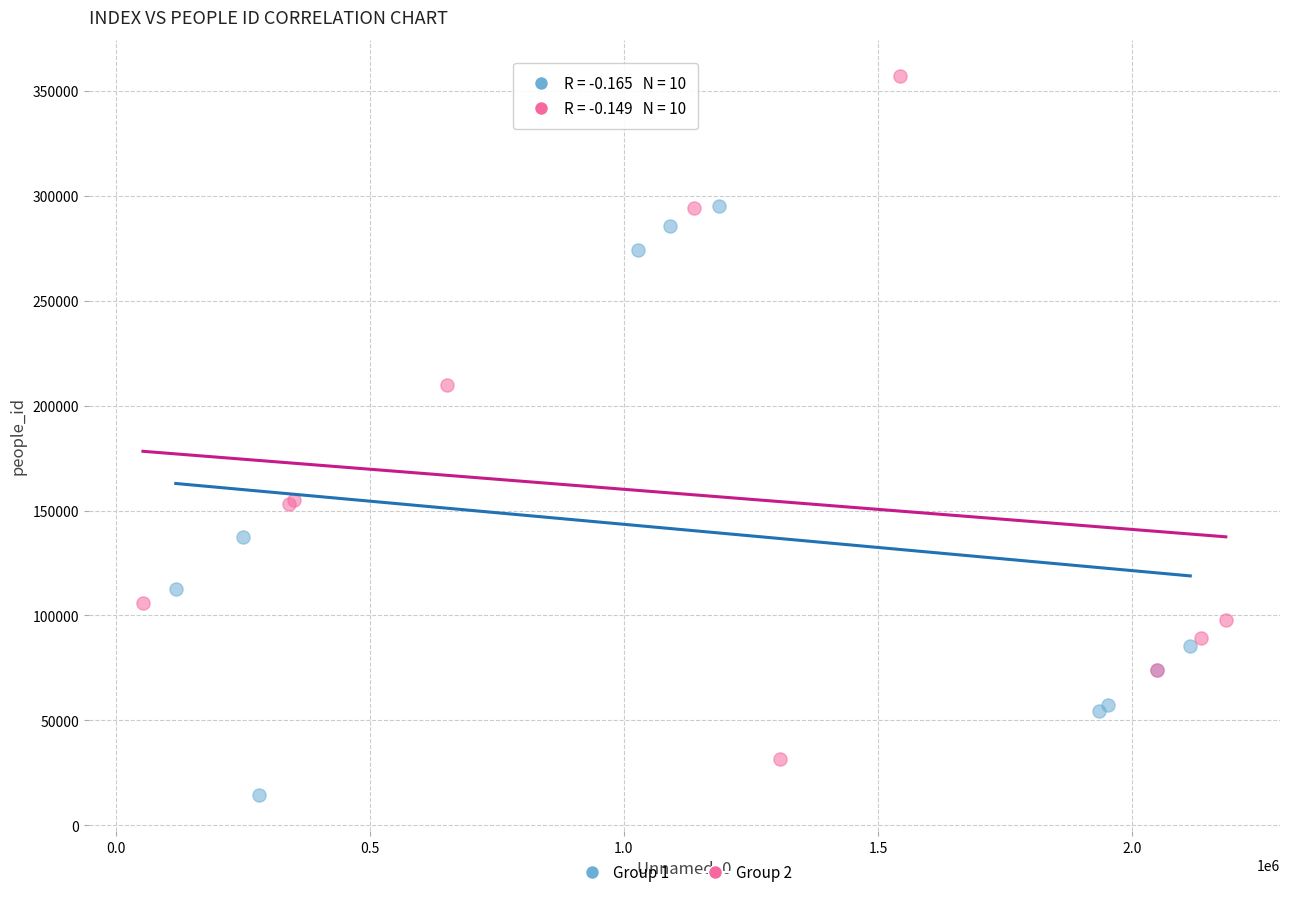

Which series contains the lowest Y value?

Group 1